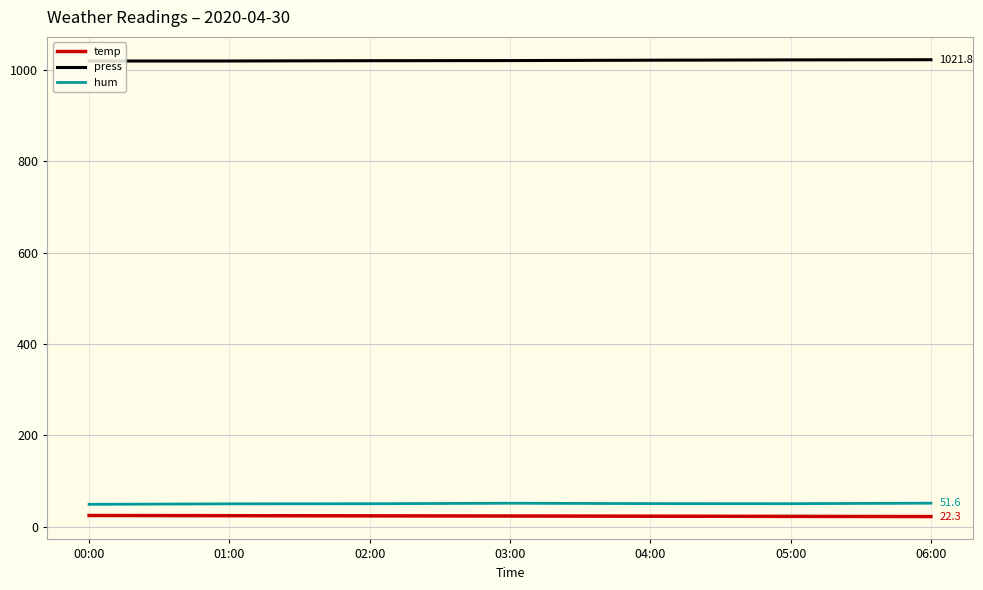

At 04:00, list the series in order from largest to smallest.

press, hum, temp